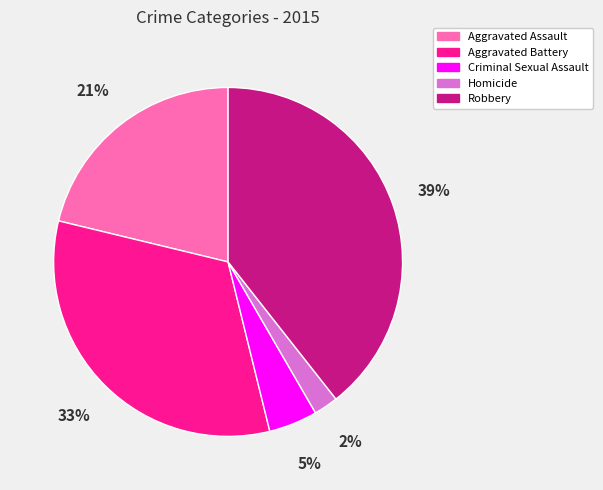

Is the sum of Aggravated Battery and Robbery greater than half?

Yes